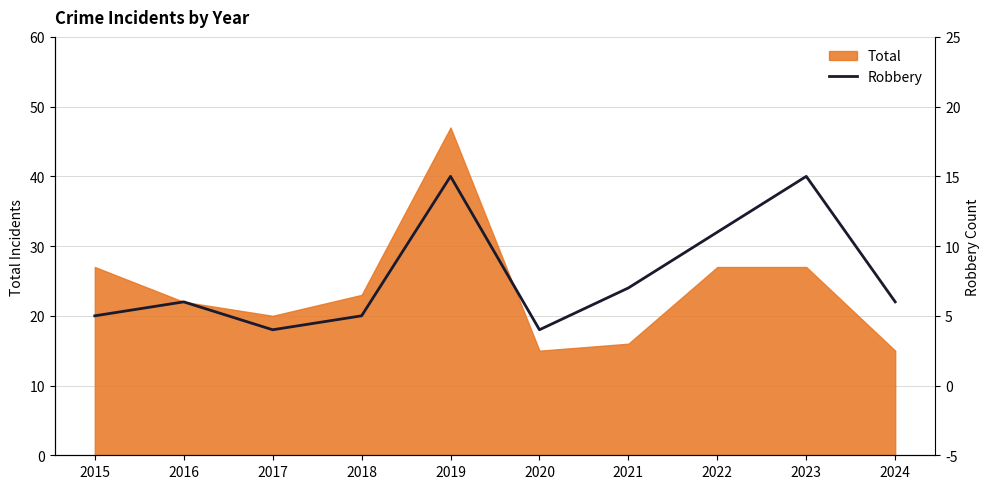

Where is the first local minimum?

2017